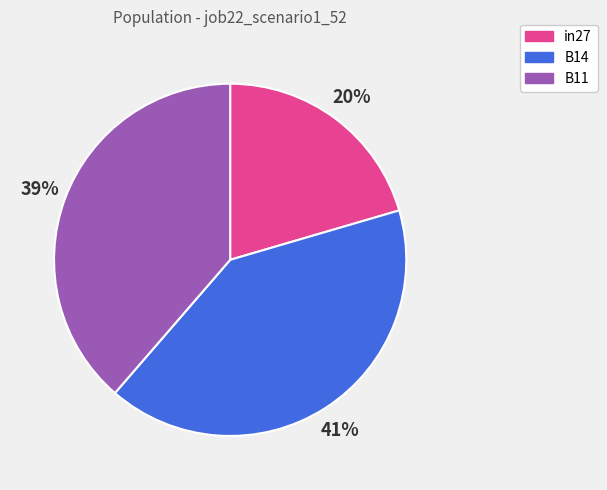

The B11 slice represents 24% of the pie. True or false?

False